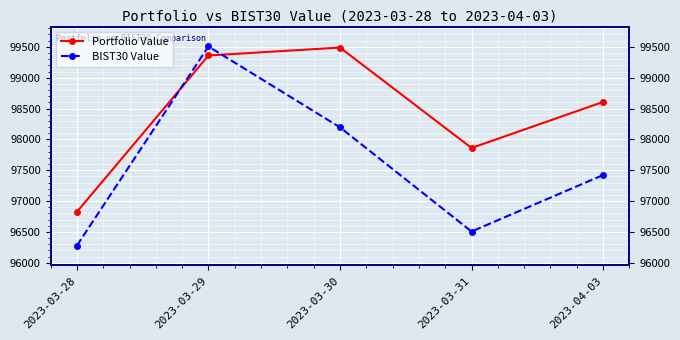

True or false: BIST30 Value has a value of 64058.8 at 2023-04-03.

False